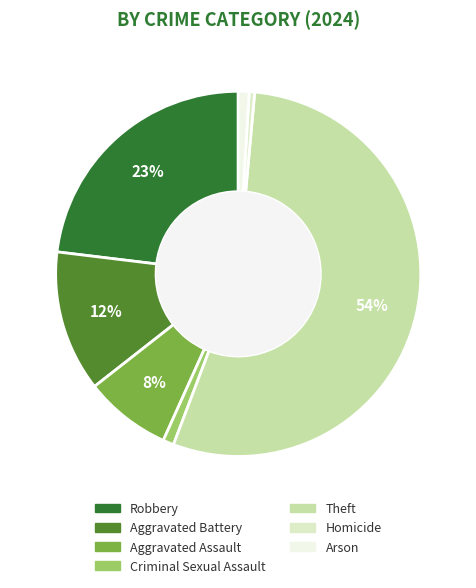

Is there any slice that represents more than half of the pie?

Yes